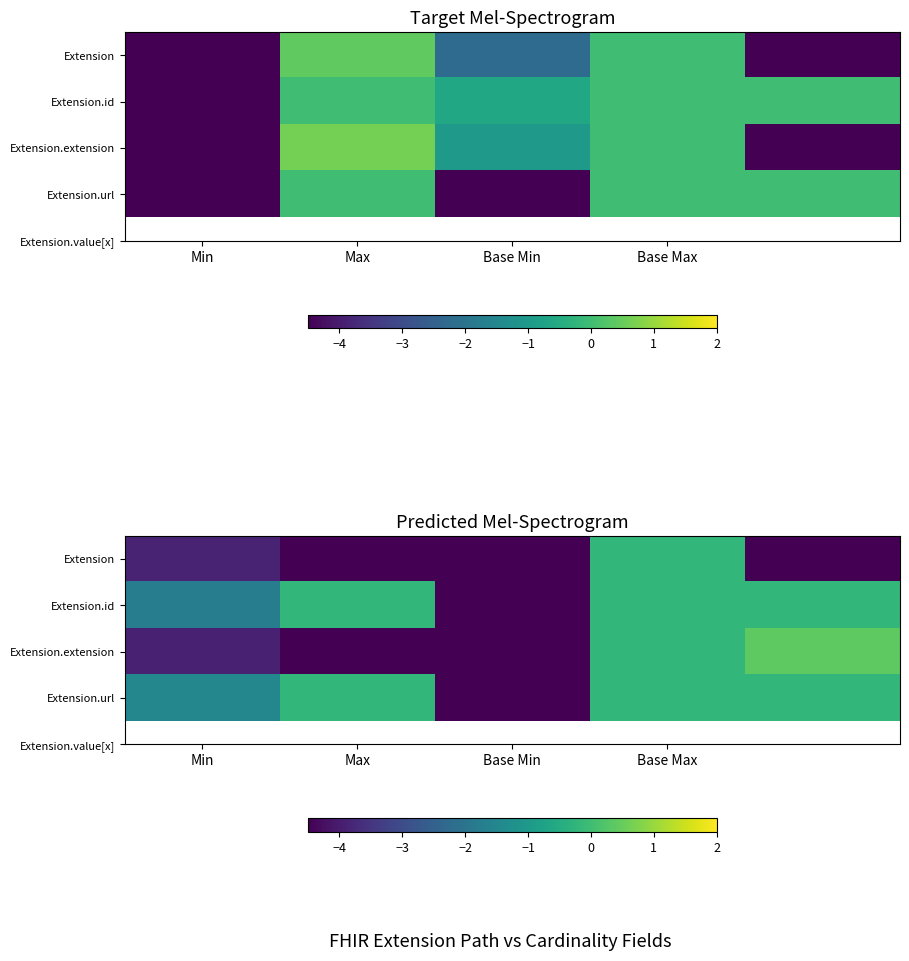

What is the smallest value displayed?

-4.5